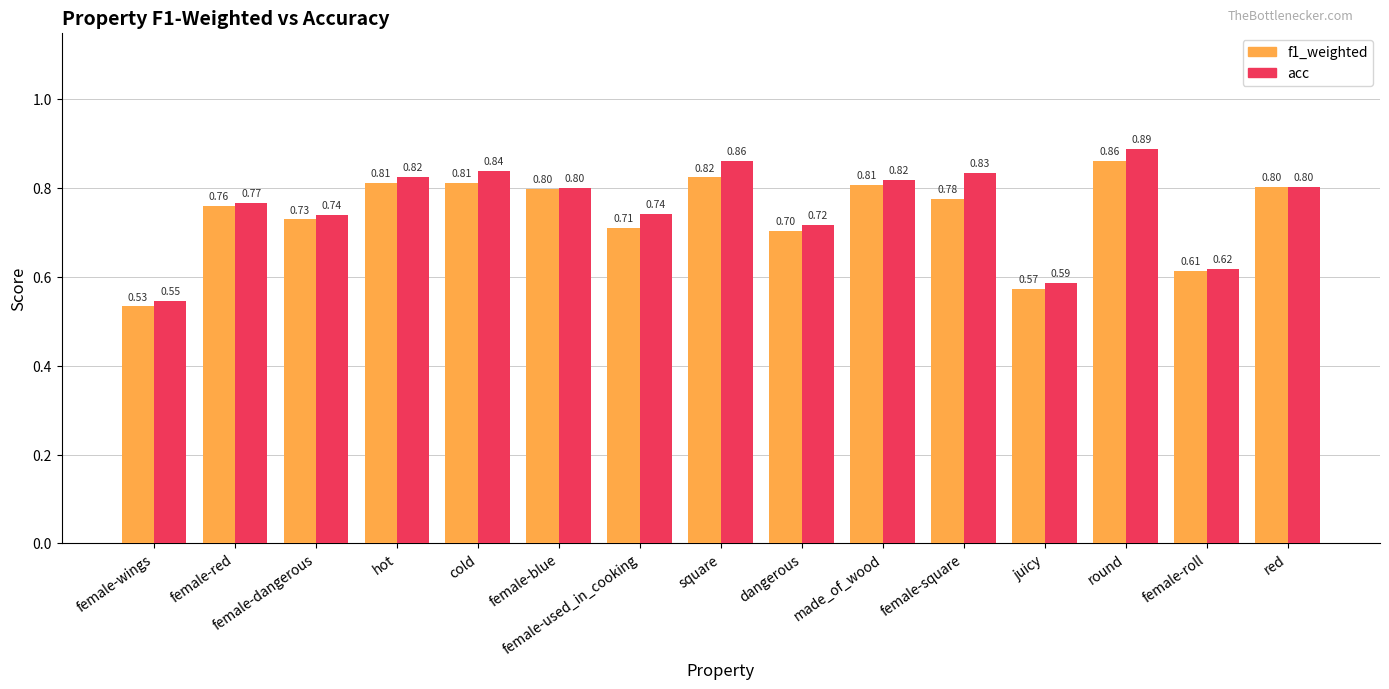

List the series in order of their peak value, lowest first.

f1_weighted, acc